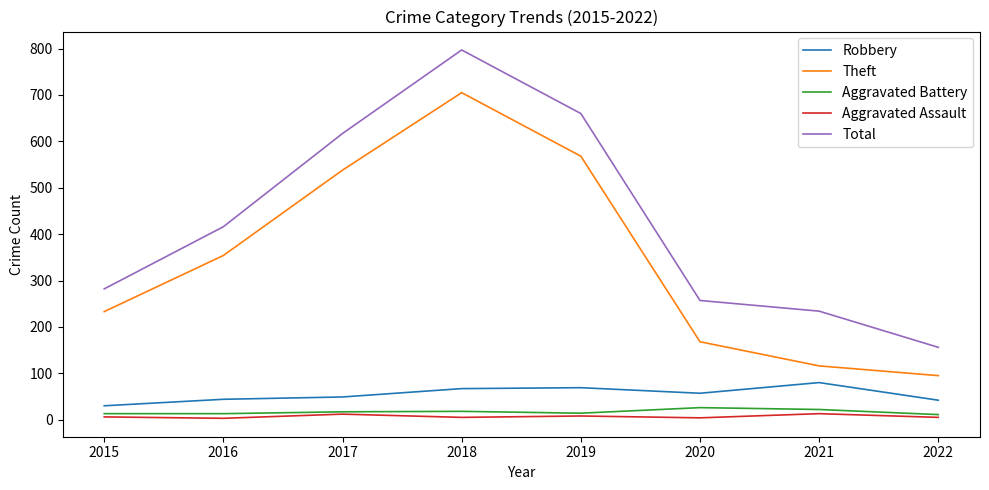

Which series has the largest total across all categories?

Total